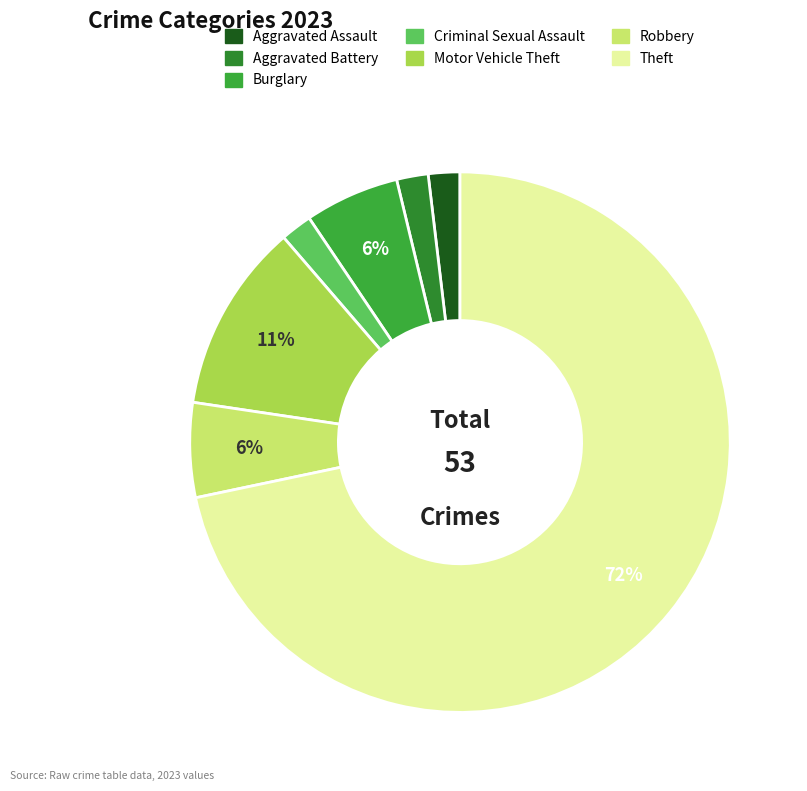

How many segments does this pie chart have?

7